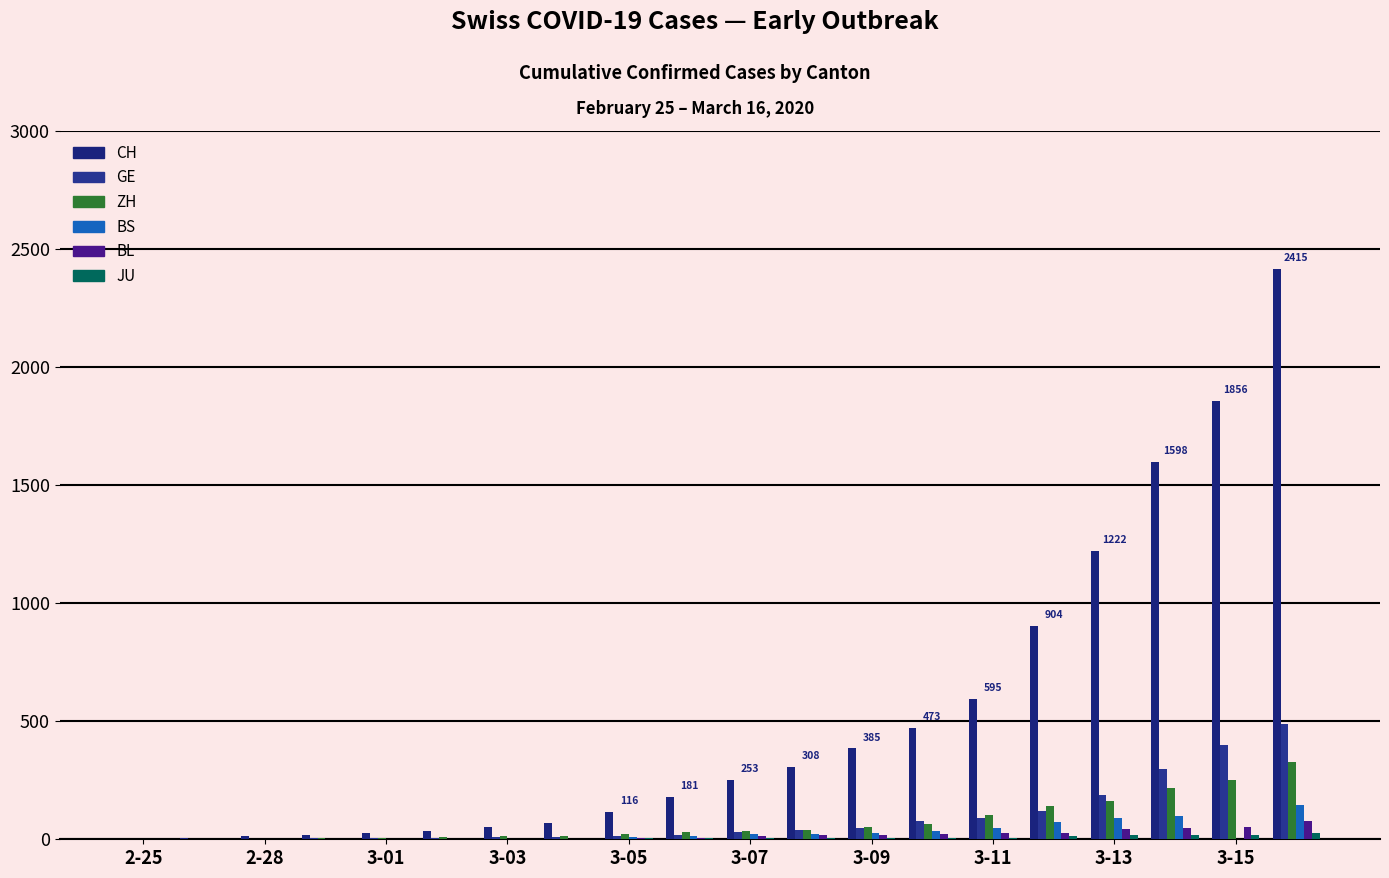

What is the maximum value shown in the chart?

2415